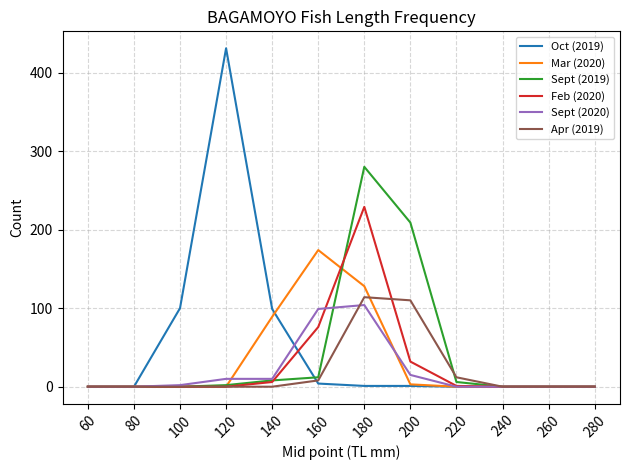

Which series changed the most between 80 and 220?

Apr (2019)